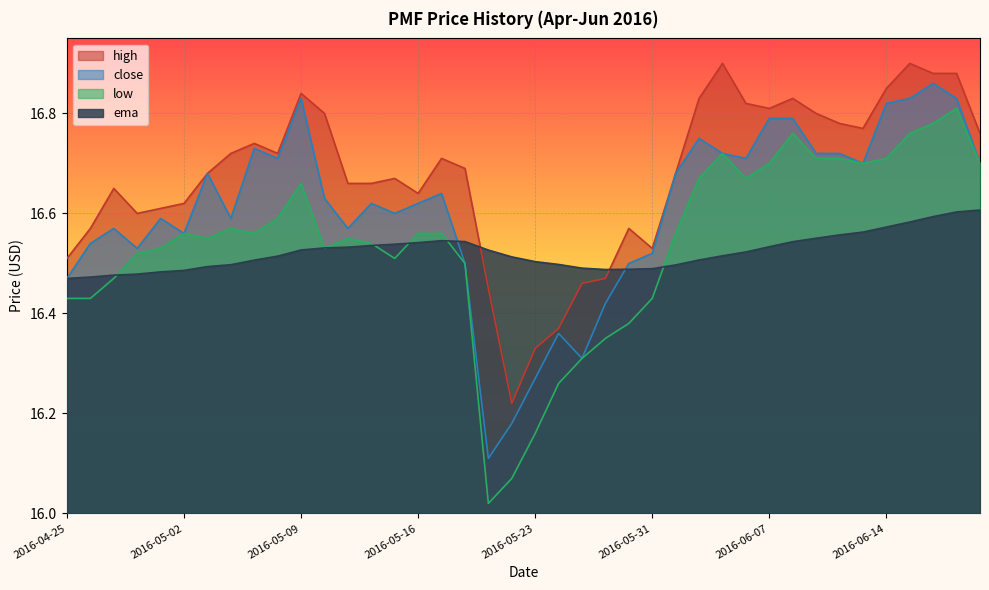

What is the sum of all close values?

664.3